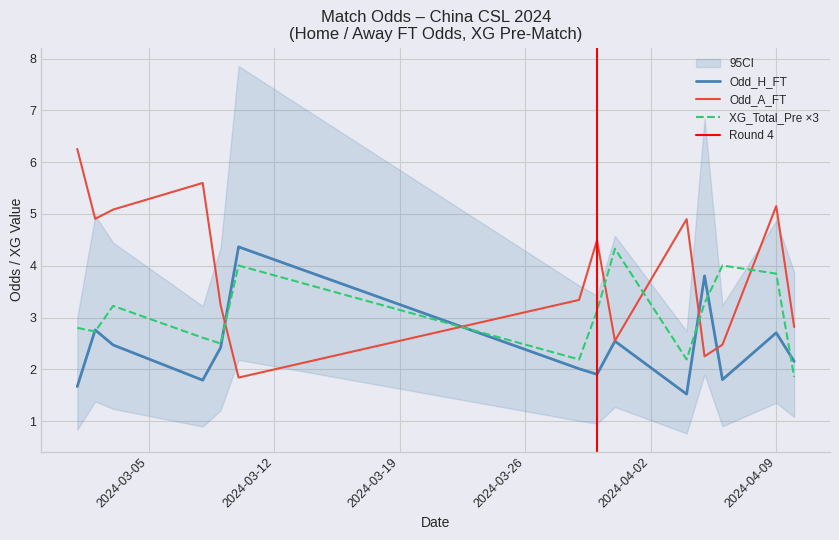

What is the total value across all series at 15?

6.0